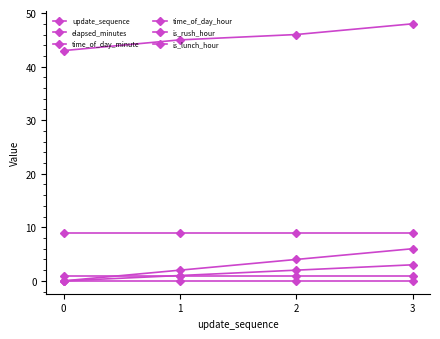

Is this an area chart (filled region under the line)?

No